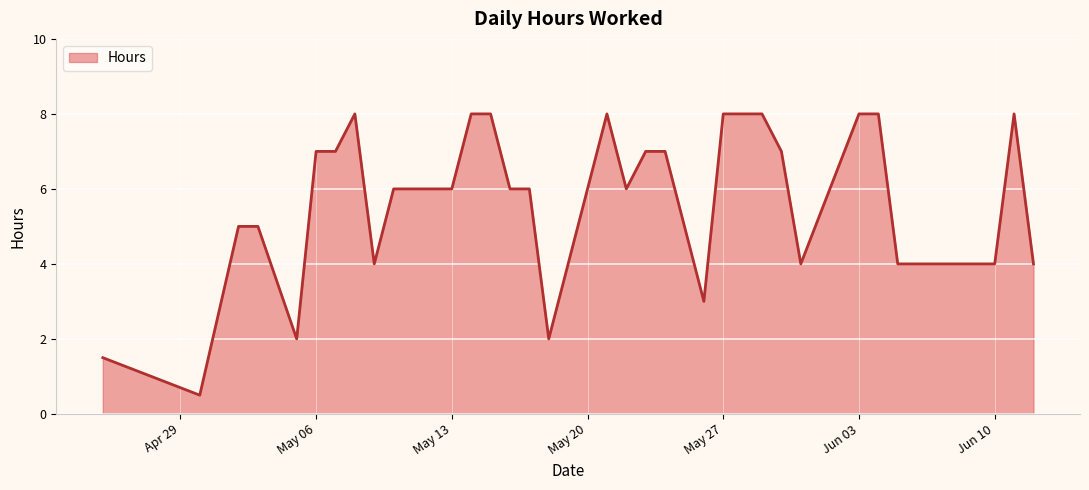

Count the values in the range 4 to 8.

28